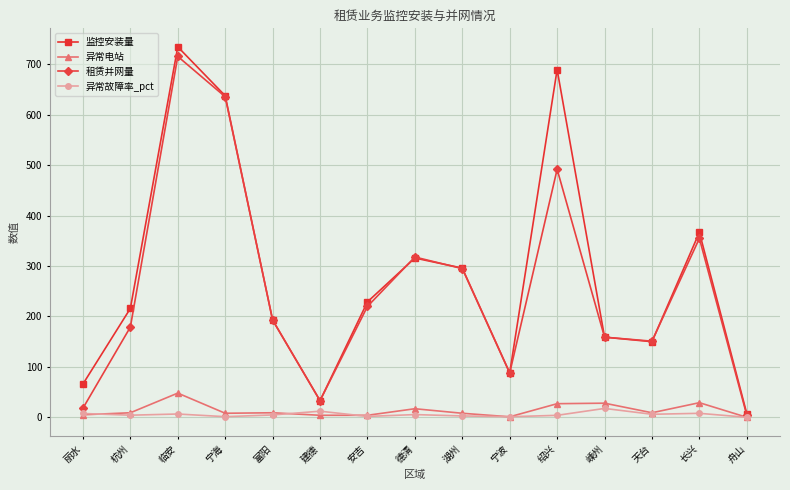

Which series has the largest range (max minus min)?

监控安装量